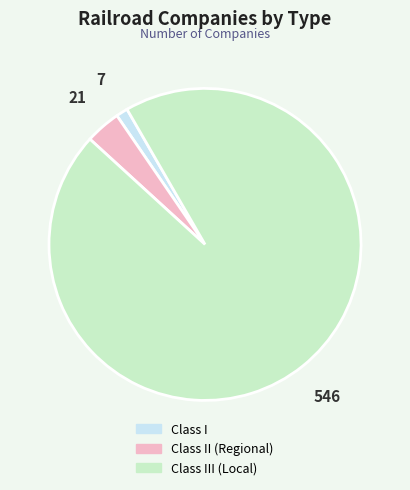

What is the majority slice?

Class III (Local)